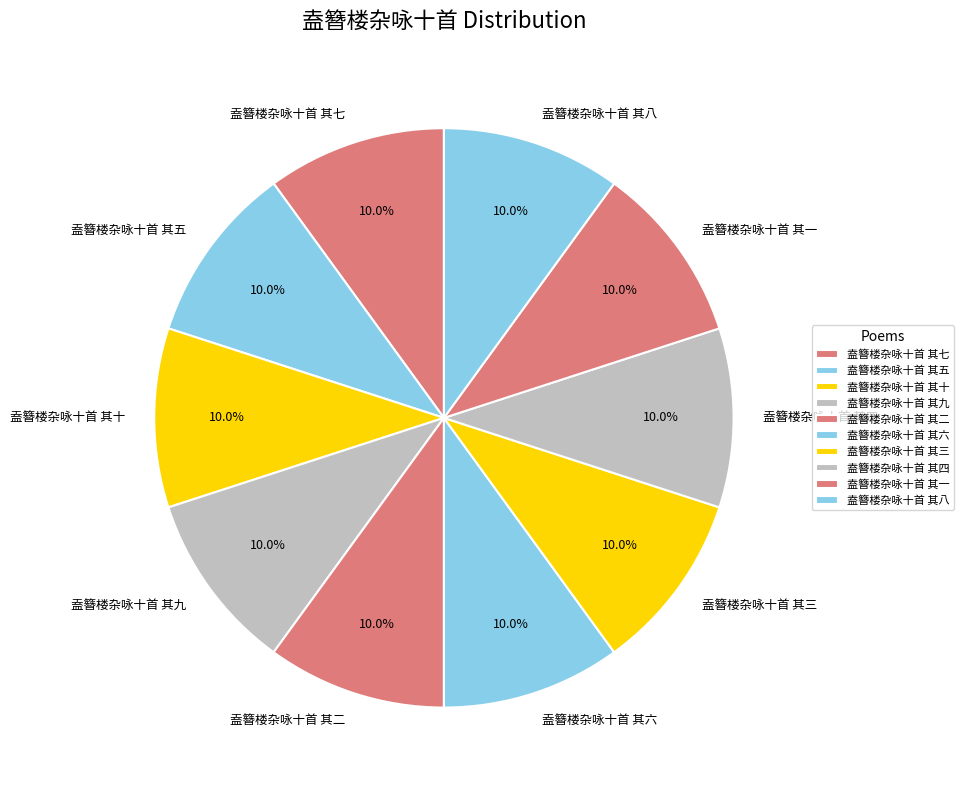

What is the ratio of the value at 盍簪楼杂咏十首 其六 to the value at 盍簪楼杂咏十首 其九?

1.0